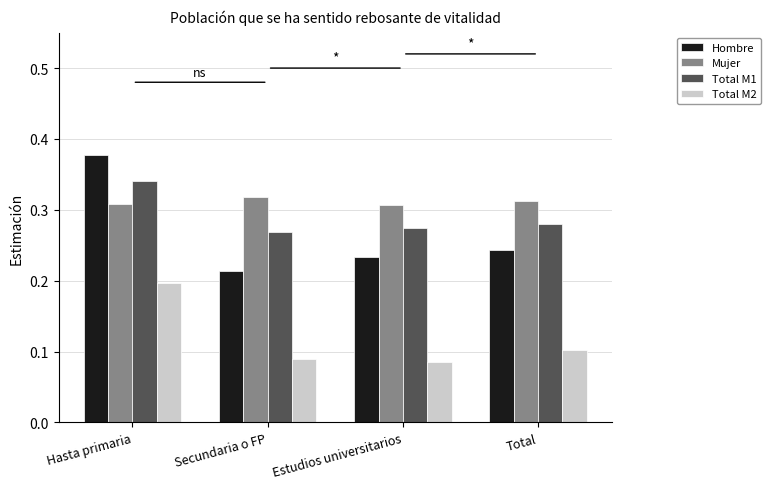

At which label is Hombre closest to 0?

Secundaria o FP